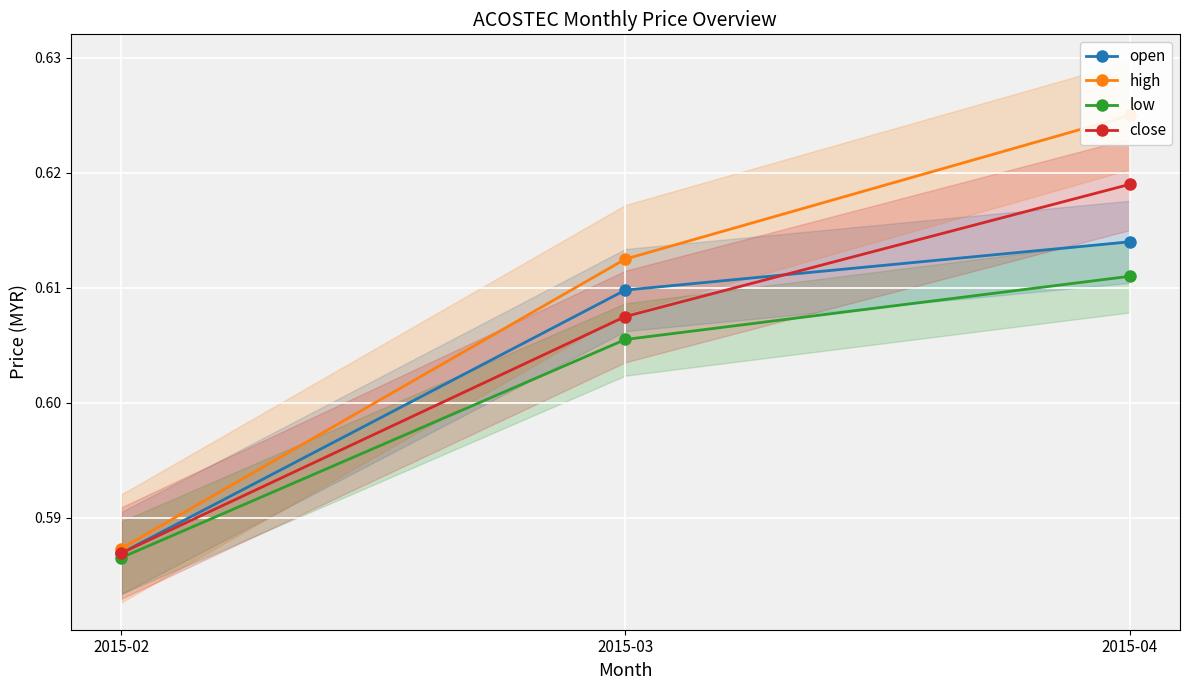

What is the value of the close point at the 2nd from the left?

0.6